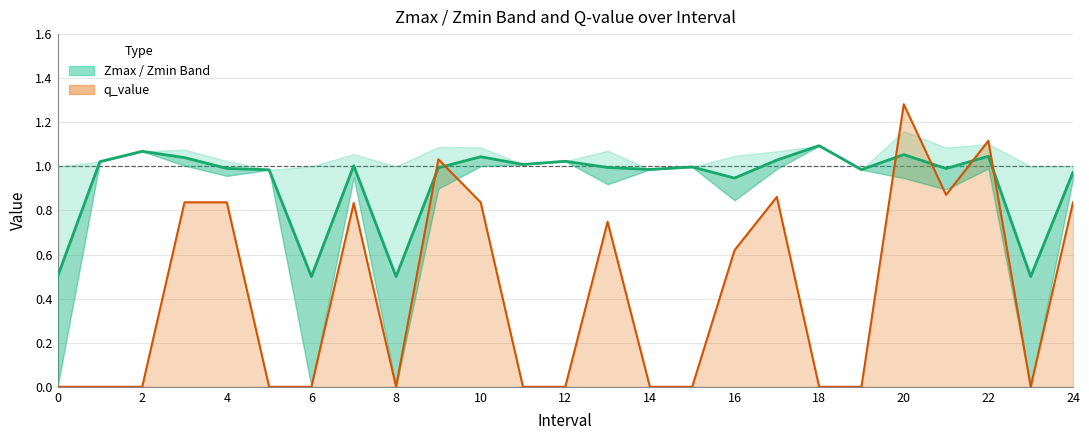

At which category is the sum across all series the highest?

20